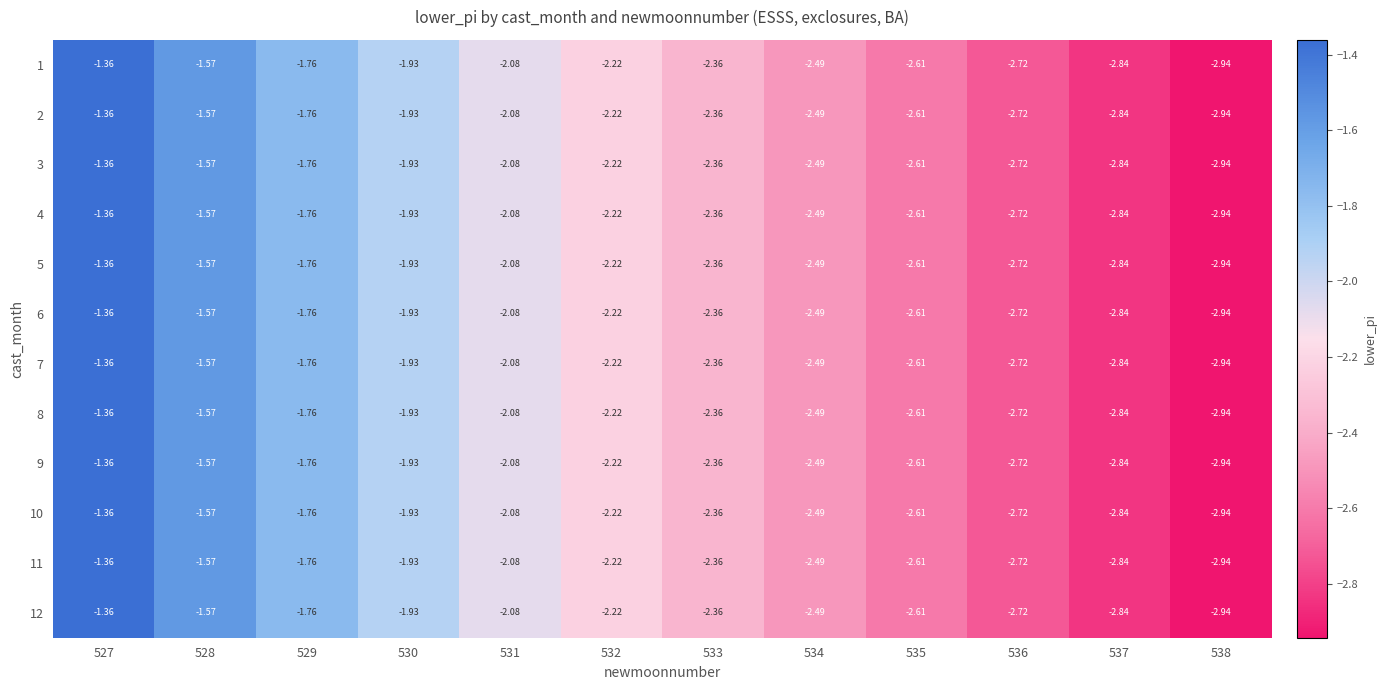

Is the value of 3 at 537 greater than the value of 11 at 535?

No